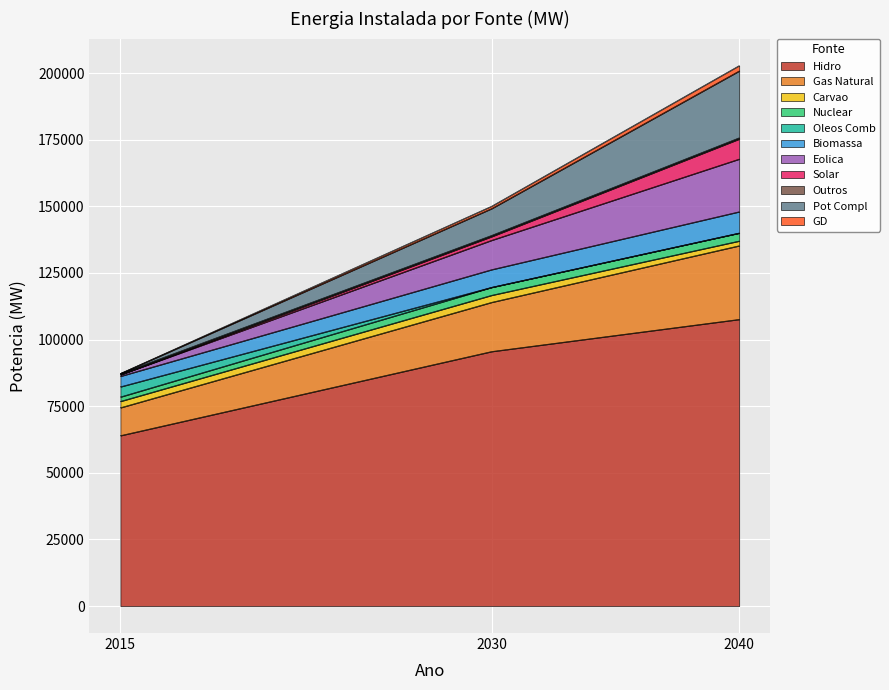

At which category is the sum across all series the highest?

2040